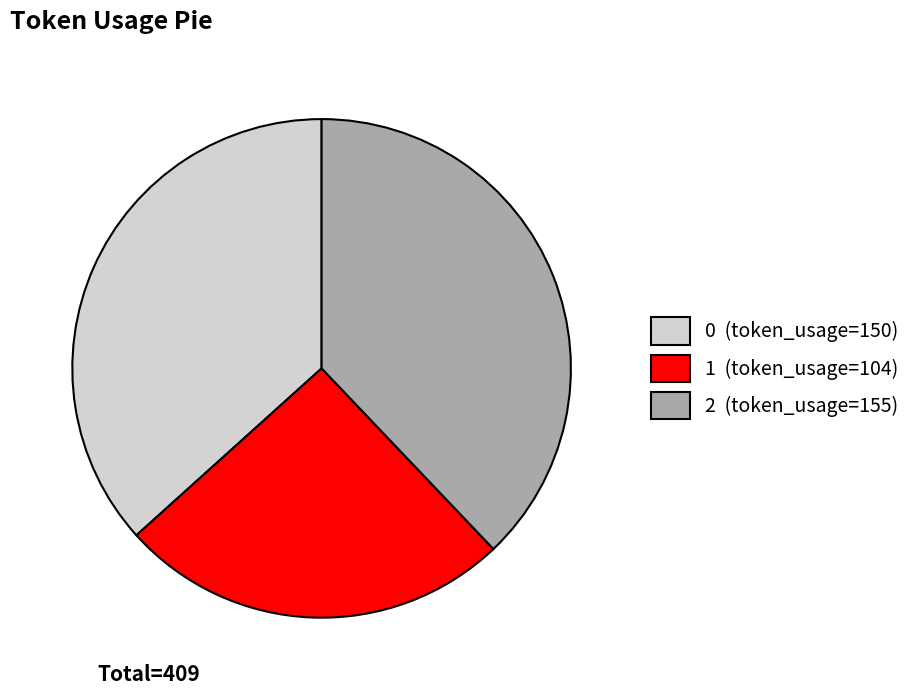

Is the sum of 2 (token_usage=155) and 1 (token_usage=104) greater than half?

Yes